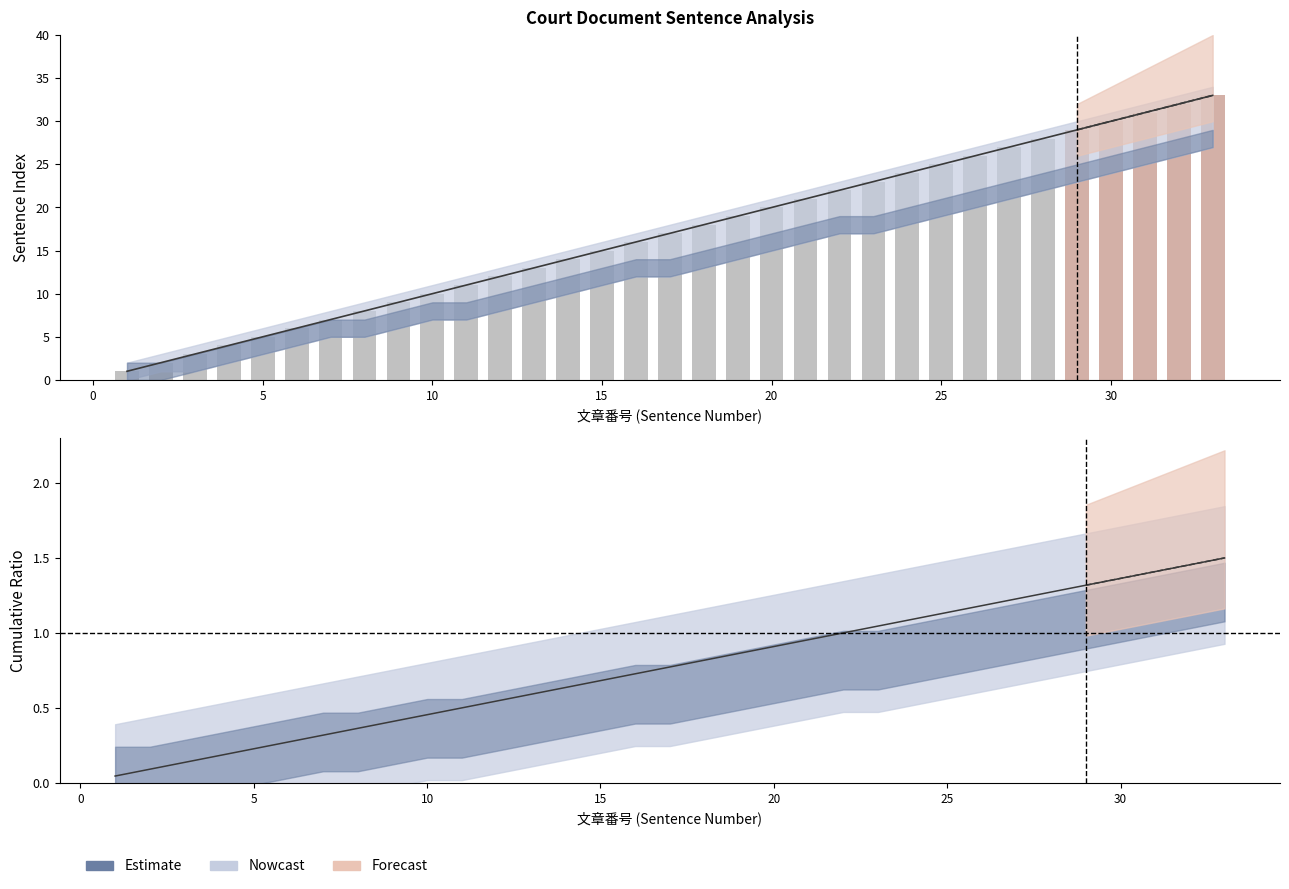

What is the sum of all Forecast values?

155